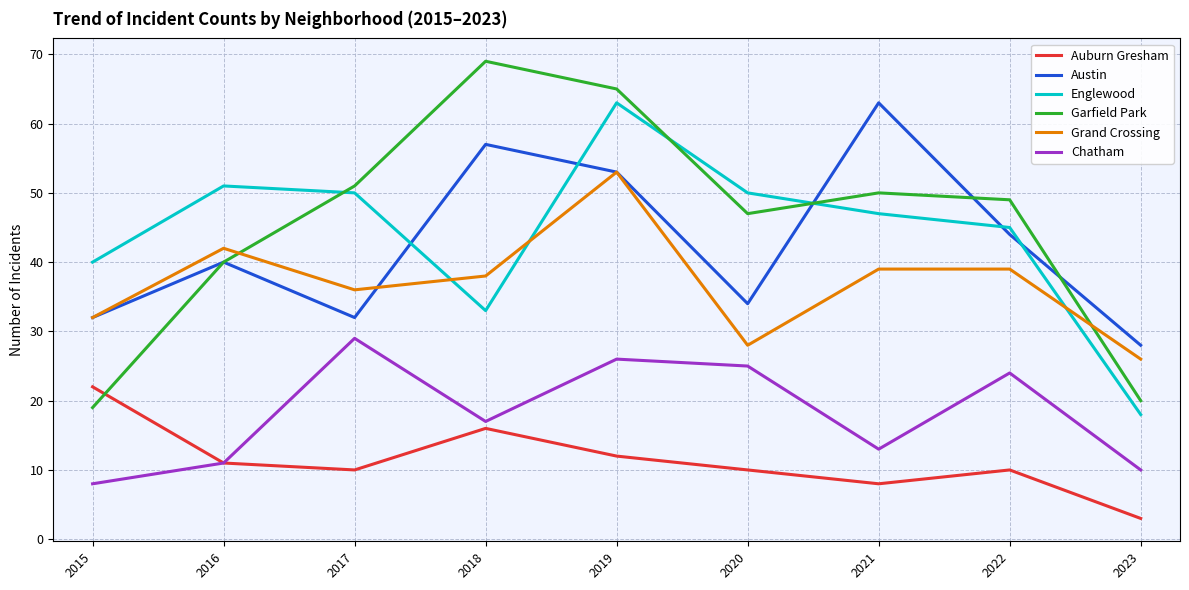

What value does the Austin series have at 2021?

63